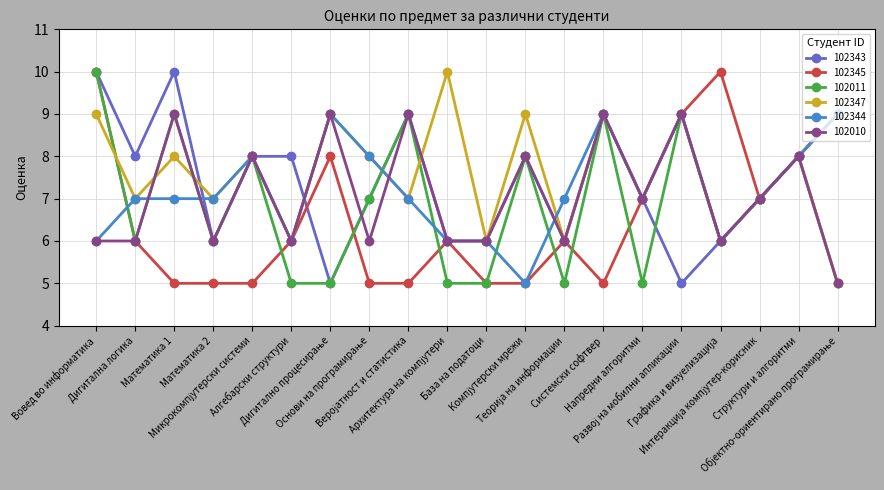

At which label does 102345 first exceed 6?

Вовед во информатика